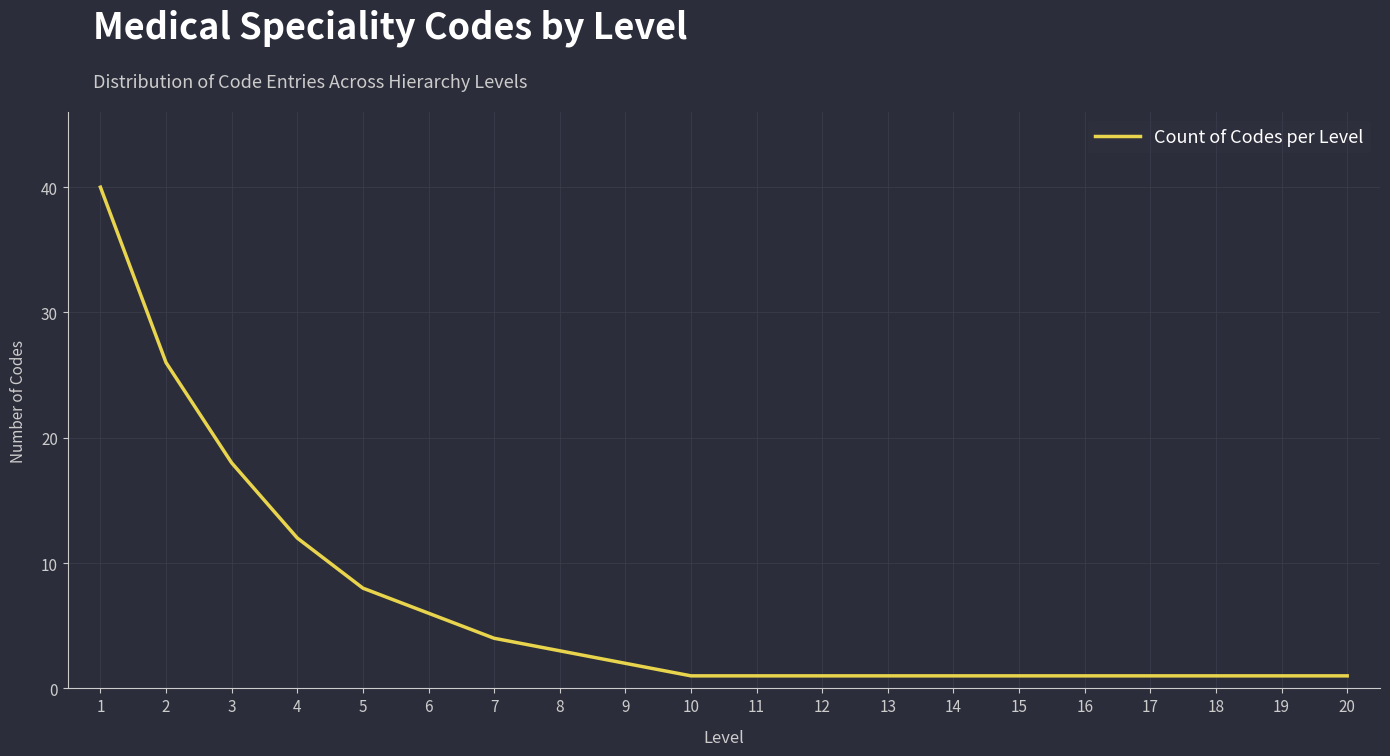

What is the difference between the maximum and minimum values?

39